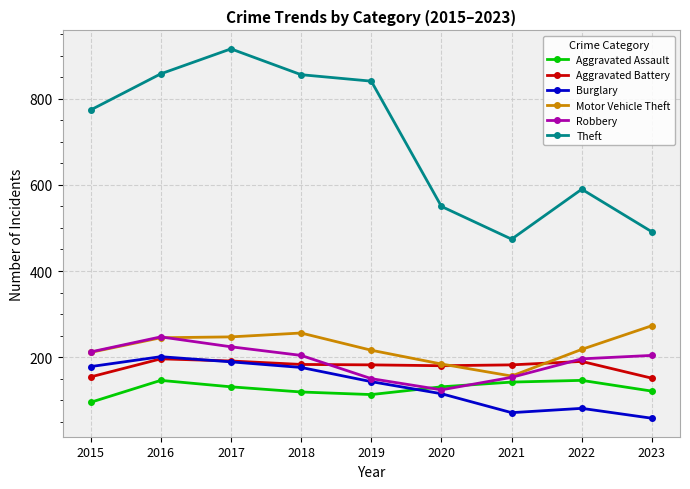

Which series has the largest total across all categories?

Theft